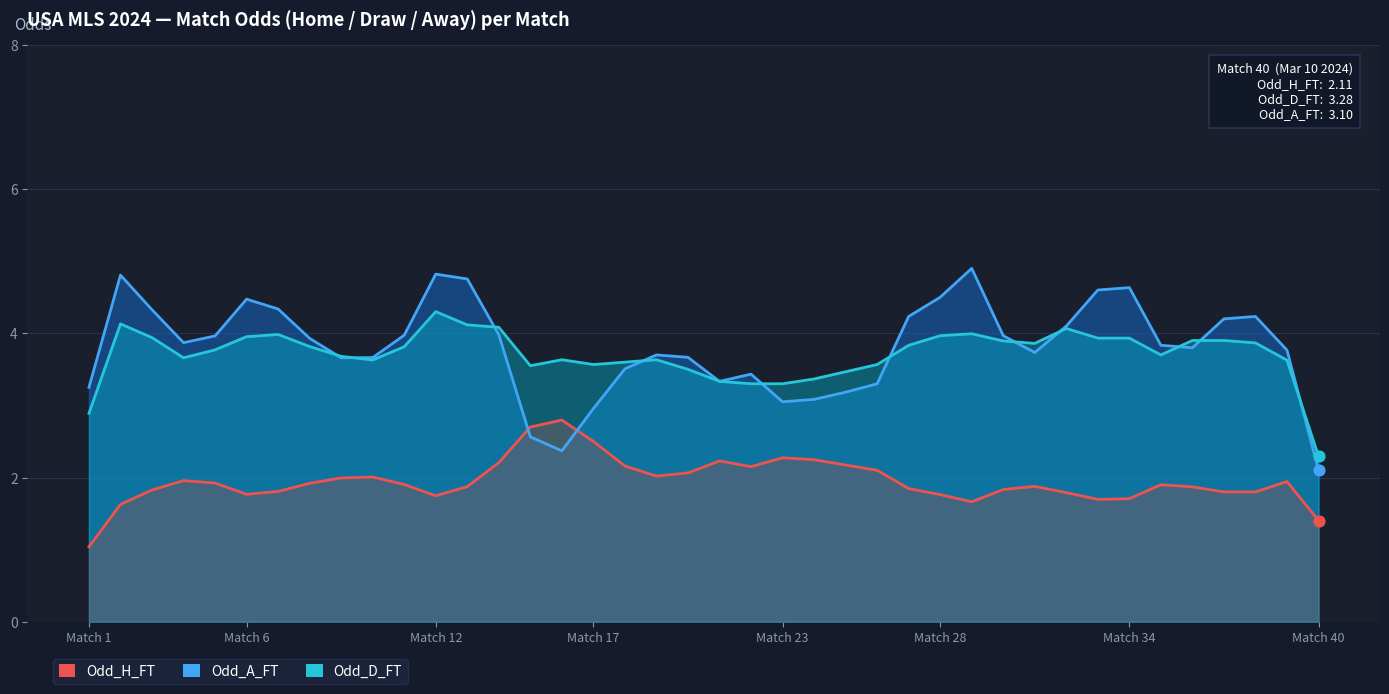

Which series has the largest total across all categories?

Odd_A_FT